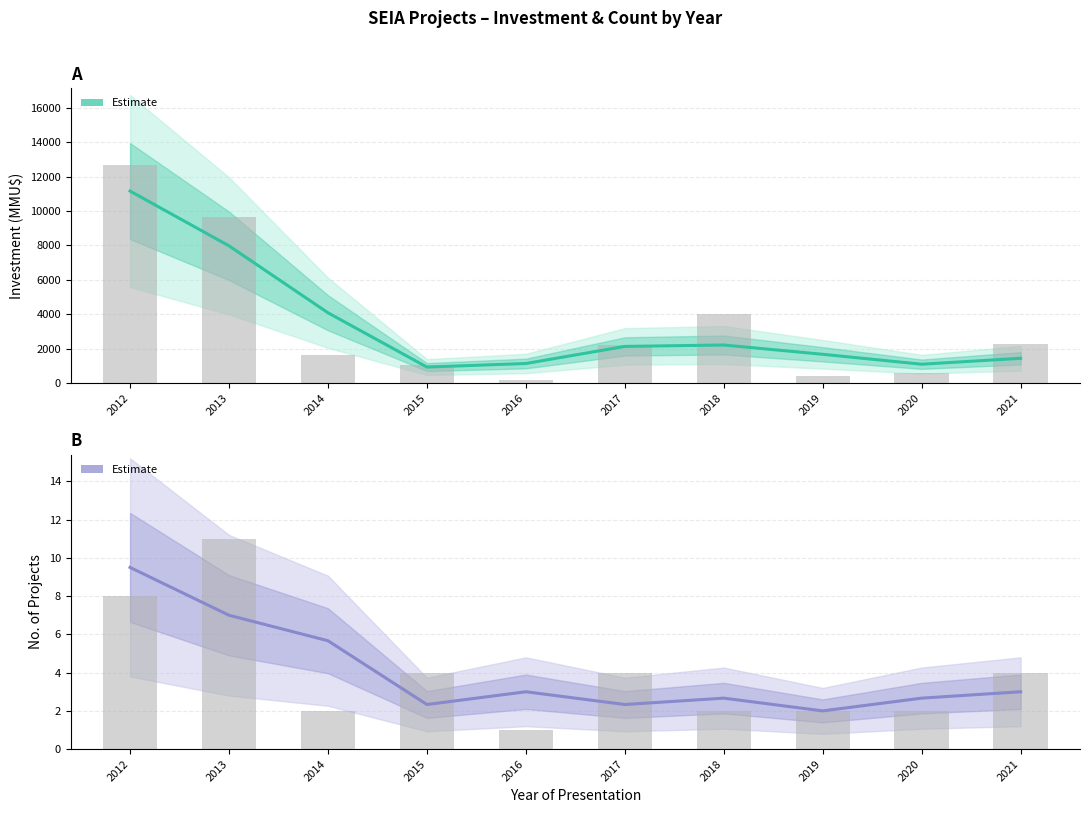

Rank the categories by value from highest to lowest.

2012, 2013, 2014, 2016, 2021, 2018, 2020, 2015, 2017, 2019